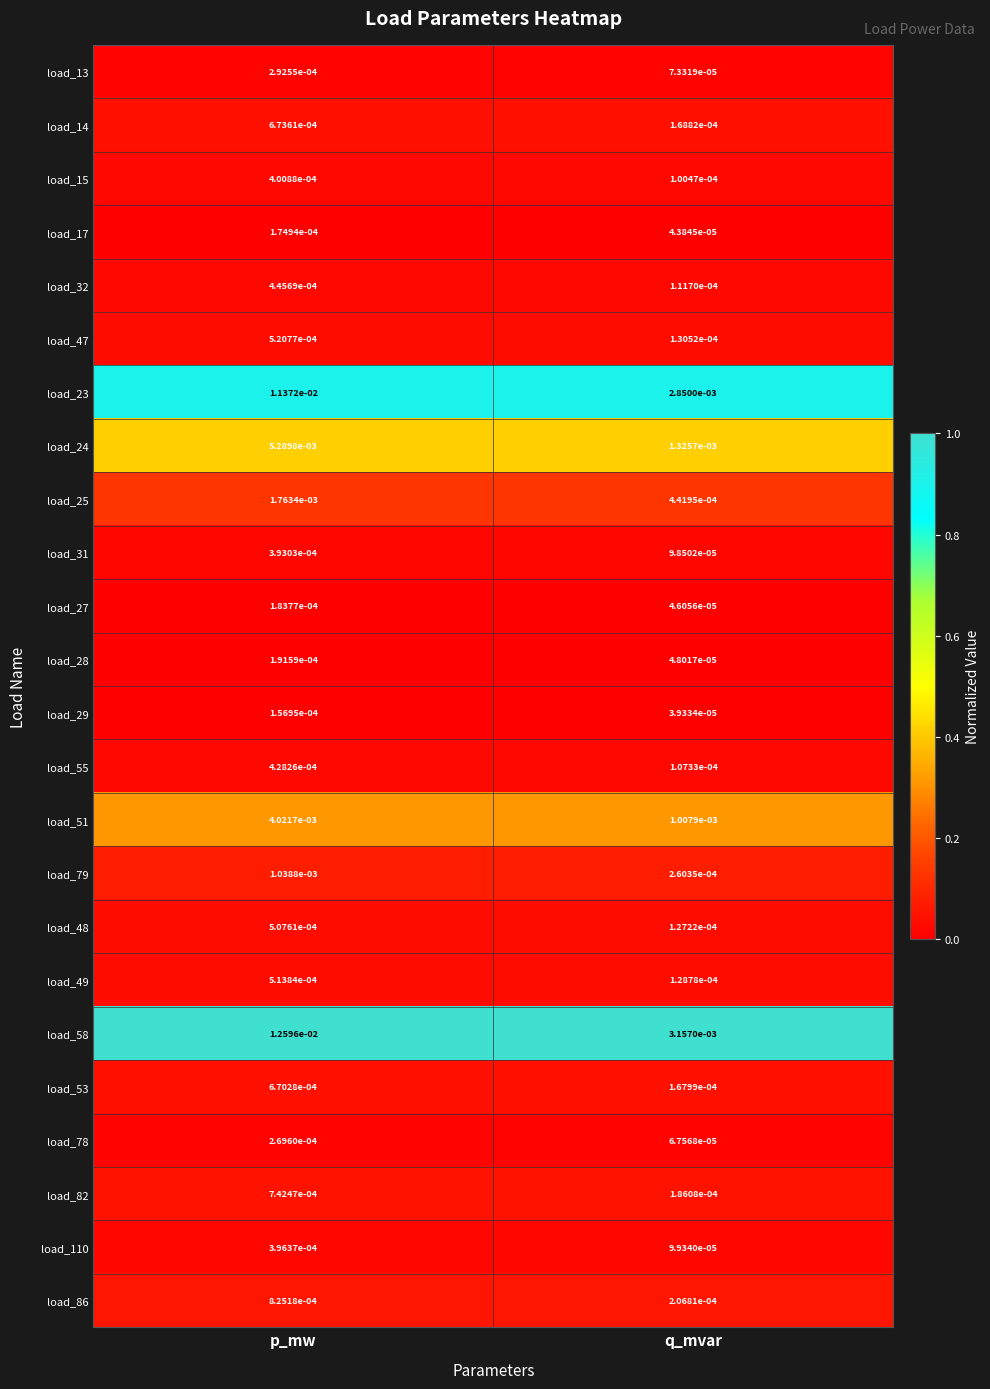

Rank the categories by load_55 value from lowest to highest.

q_mvar, p_mw